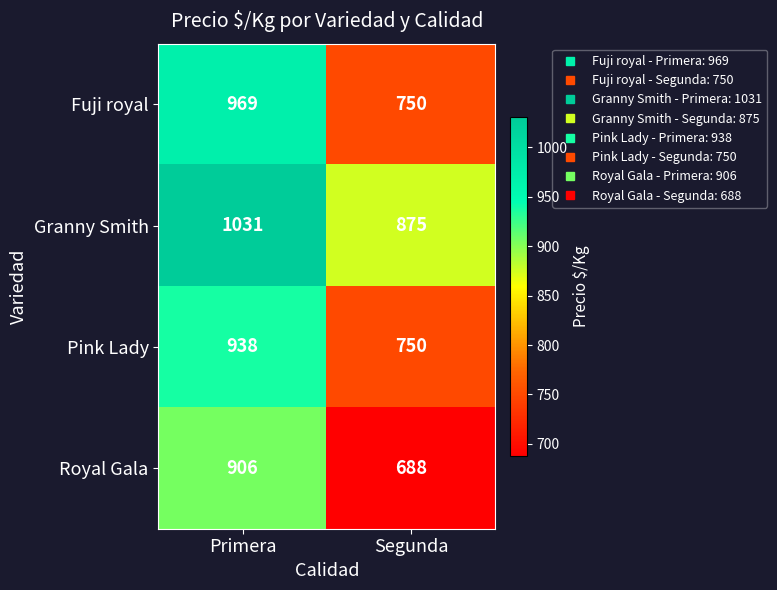

Between Primera and Segunda, which series saw the biggest shift?

Fuji royal